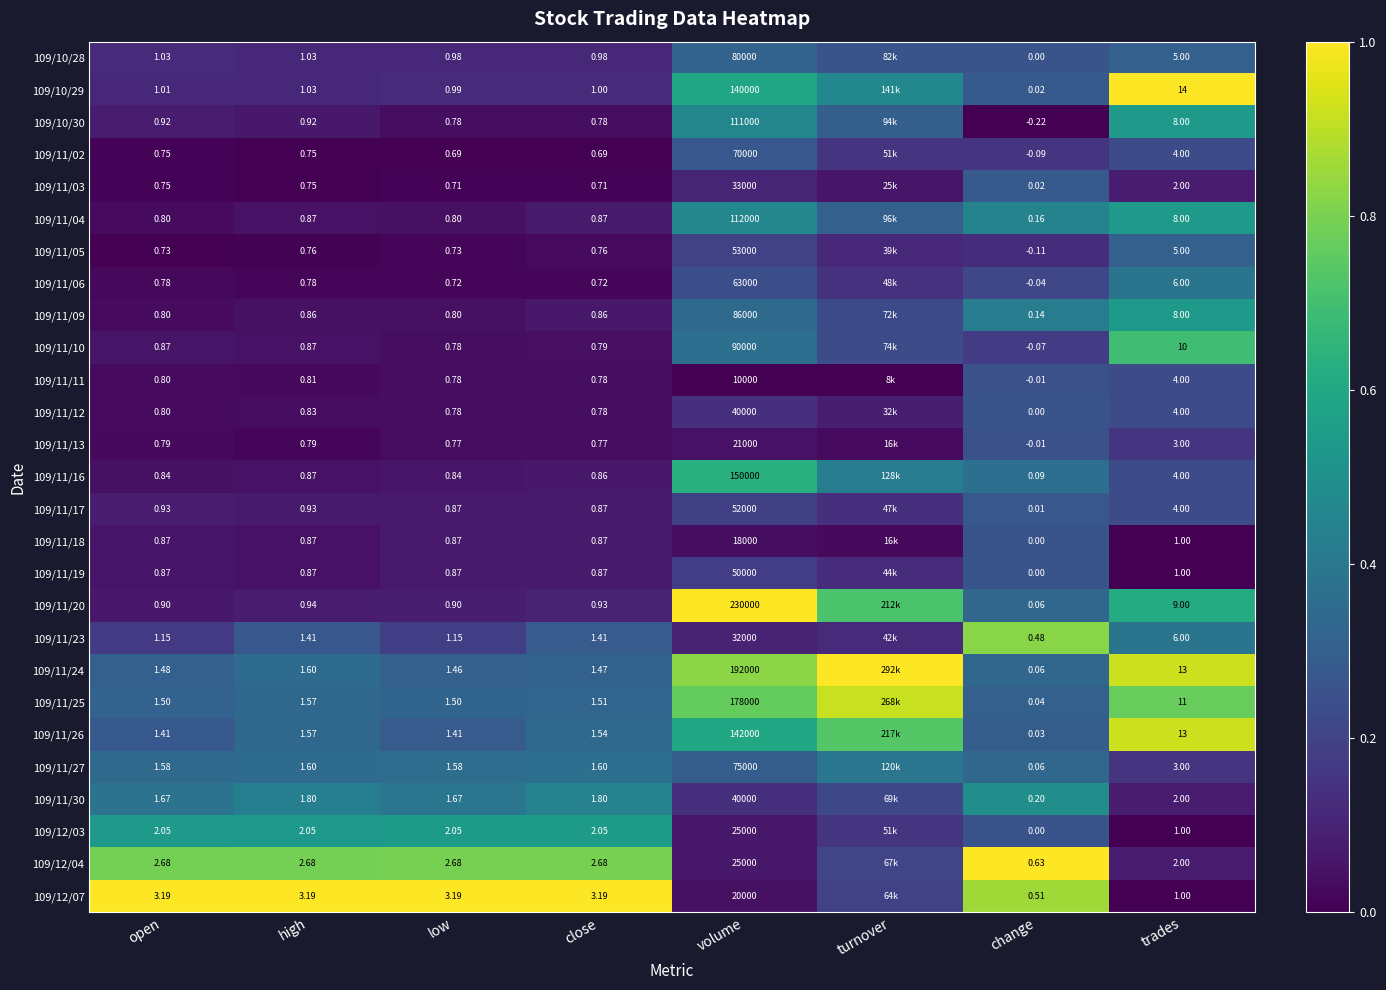

Is the value of 109/11/19 at high greater than the value of 109/12/04 at high?

No